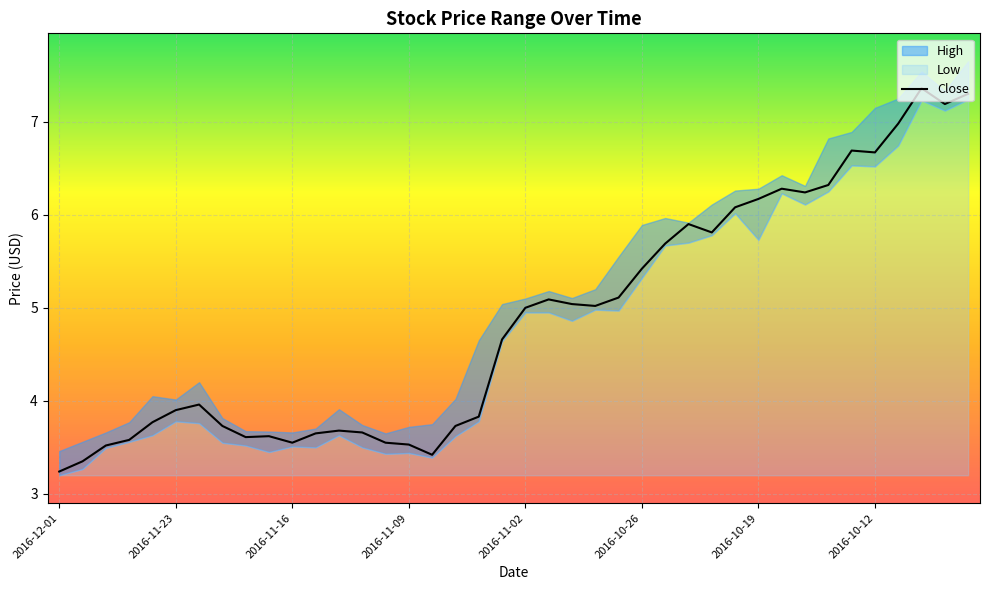

Which category has the lowest value across all series?

2016-12-01